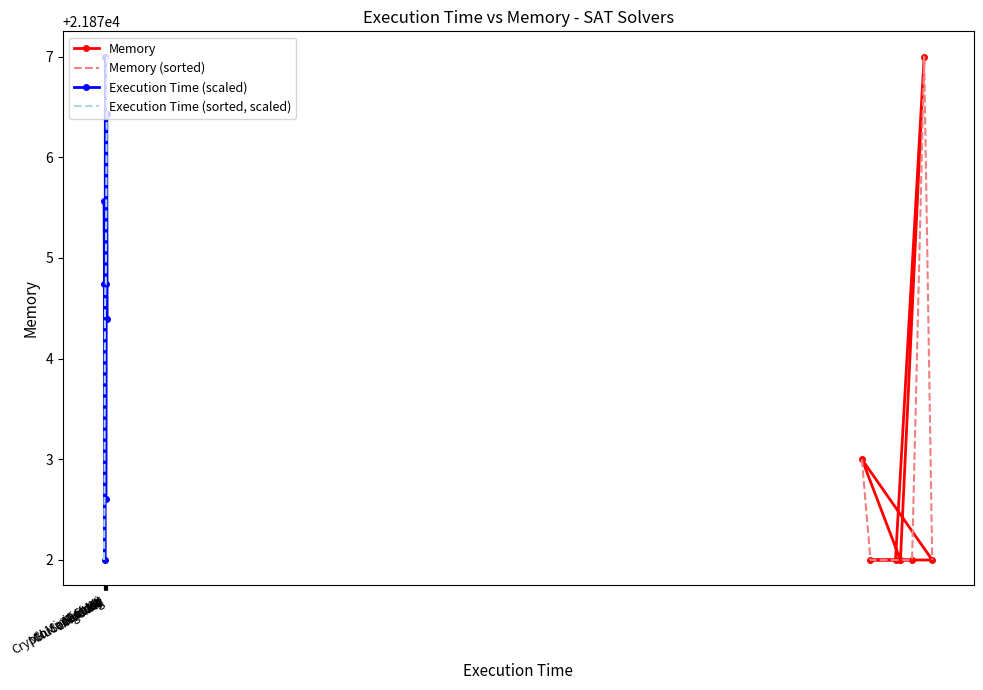

How many series are shown in this chart?

4